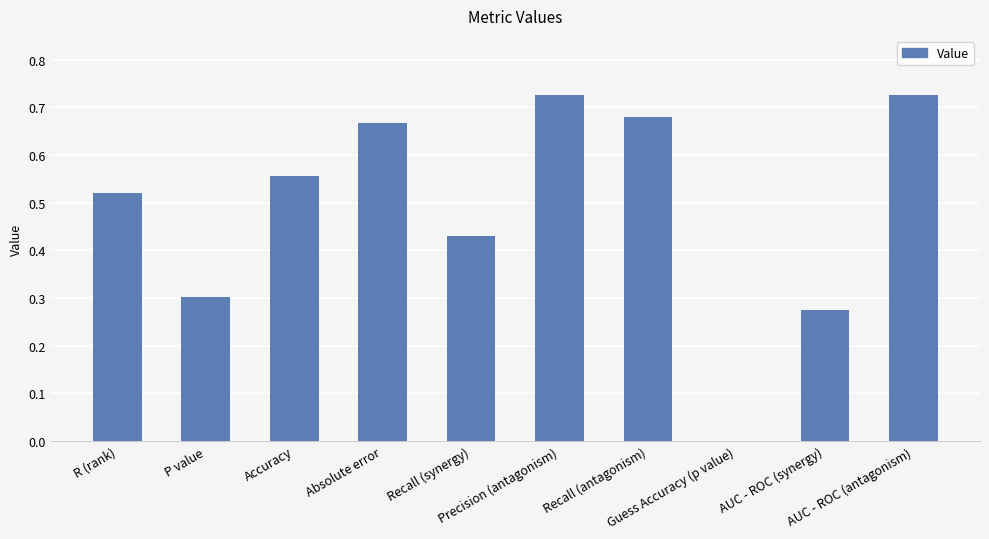

Where is the data nearest to the value 0?

Guess Accuracy (p value)